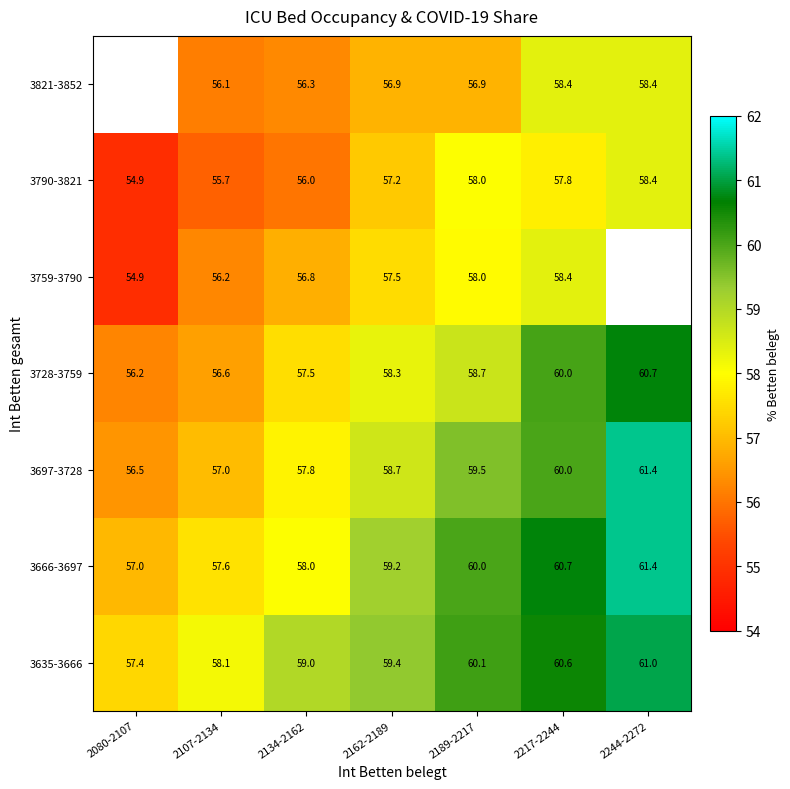

At which category does the chart reach its peak across all series?

2244-2272